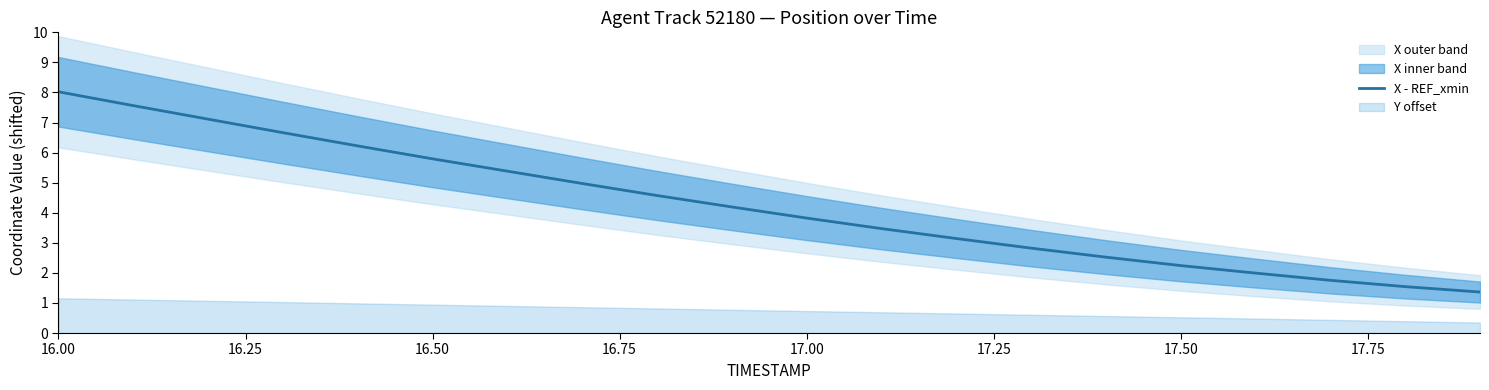

What is the highest value of the X - REF_xmin series?

8.0